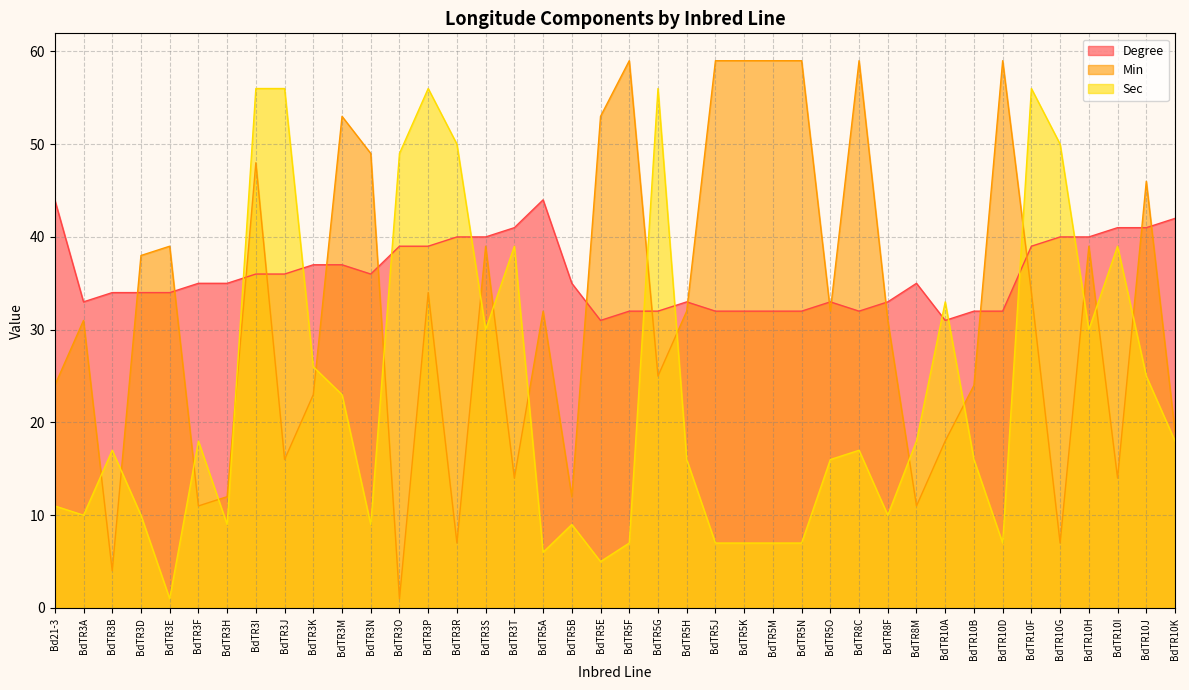

Does the chart display data point markers on the line(s)?

No